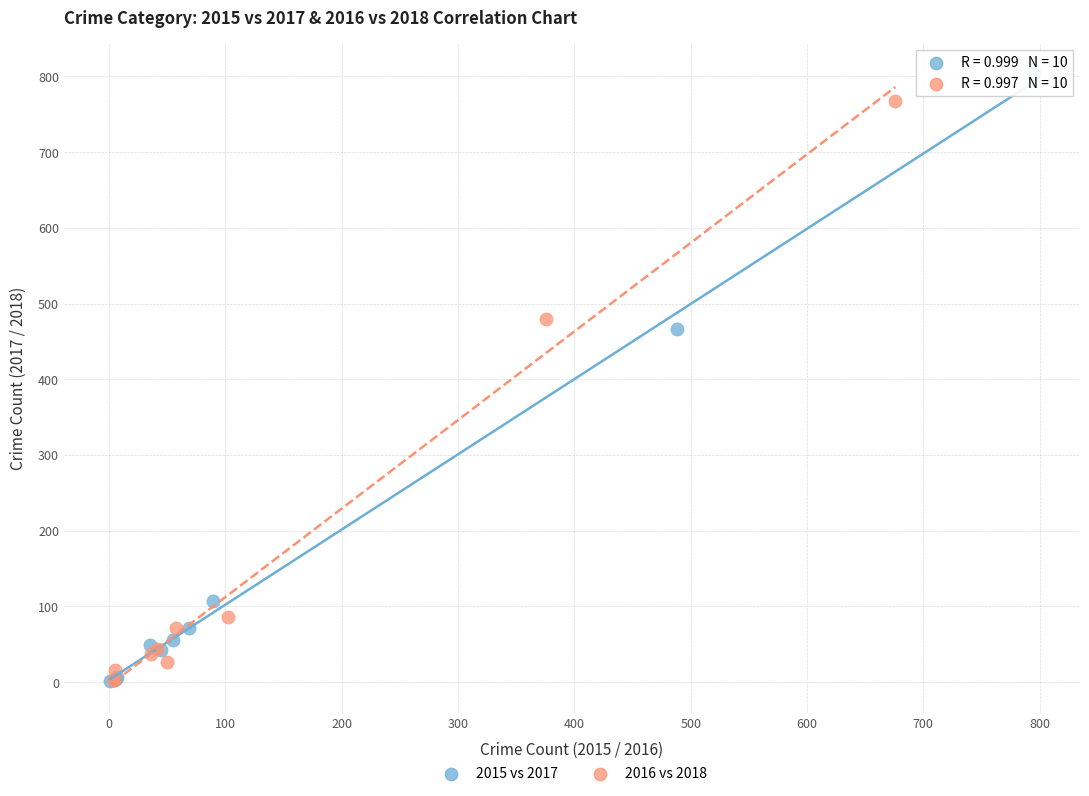

What are all the series names shown in the legend?

2015 vs 2017, 2016 vs 2018